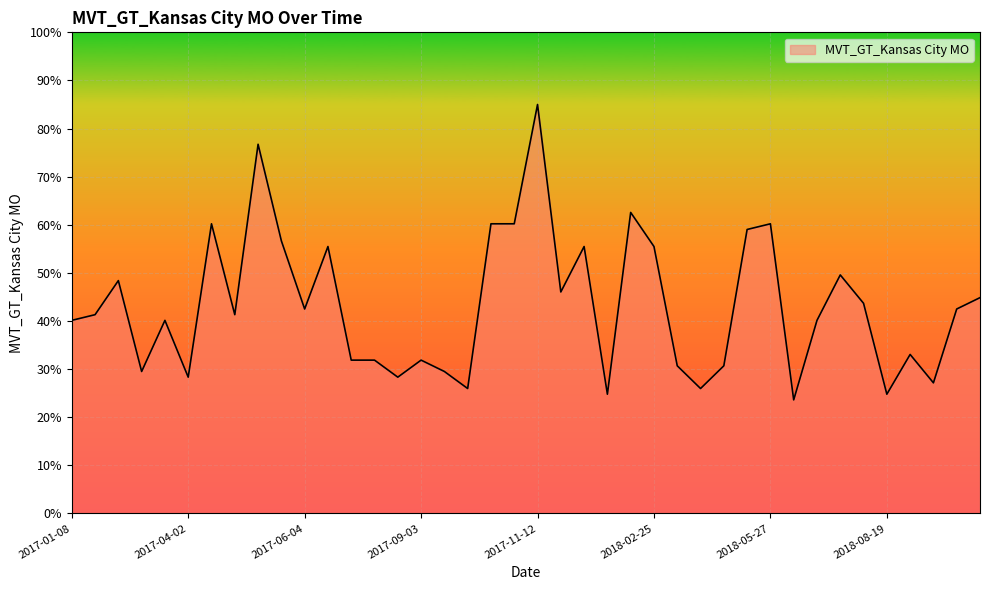

What is the minimum value shown in the chart?

23.6